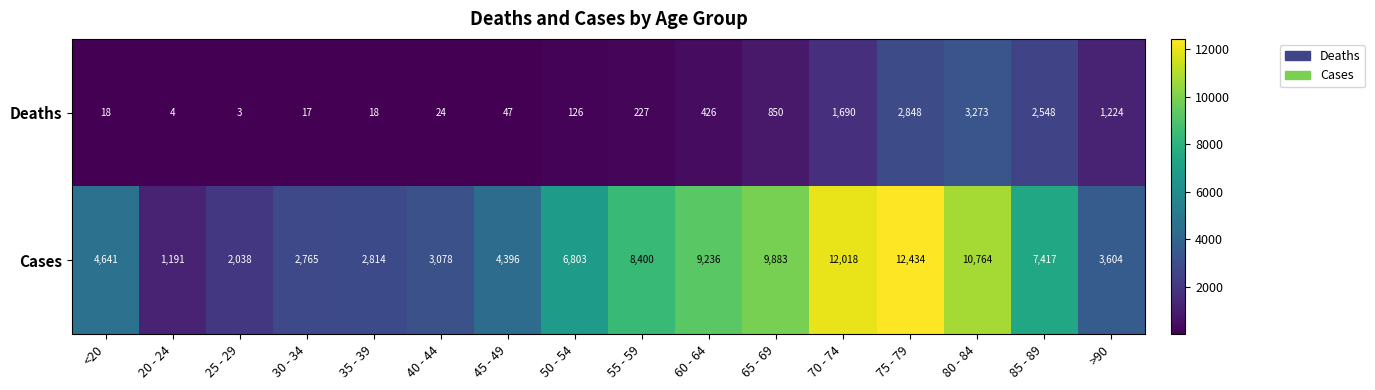

What is the difference between the maximum and second lowest values in the Cases series?

10396